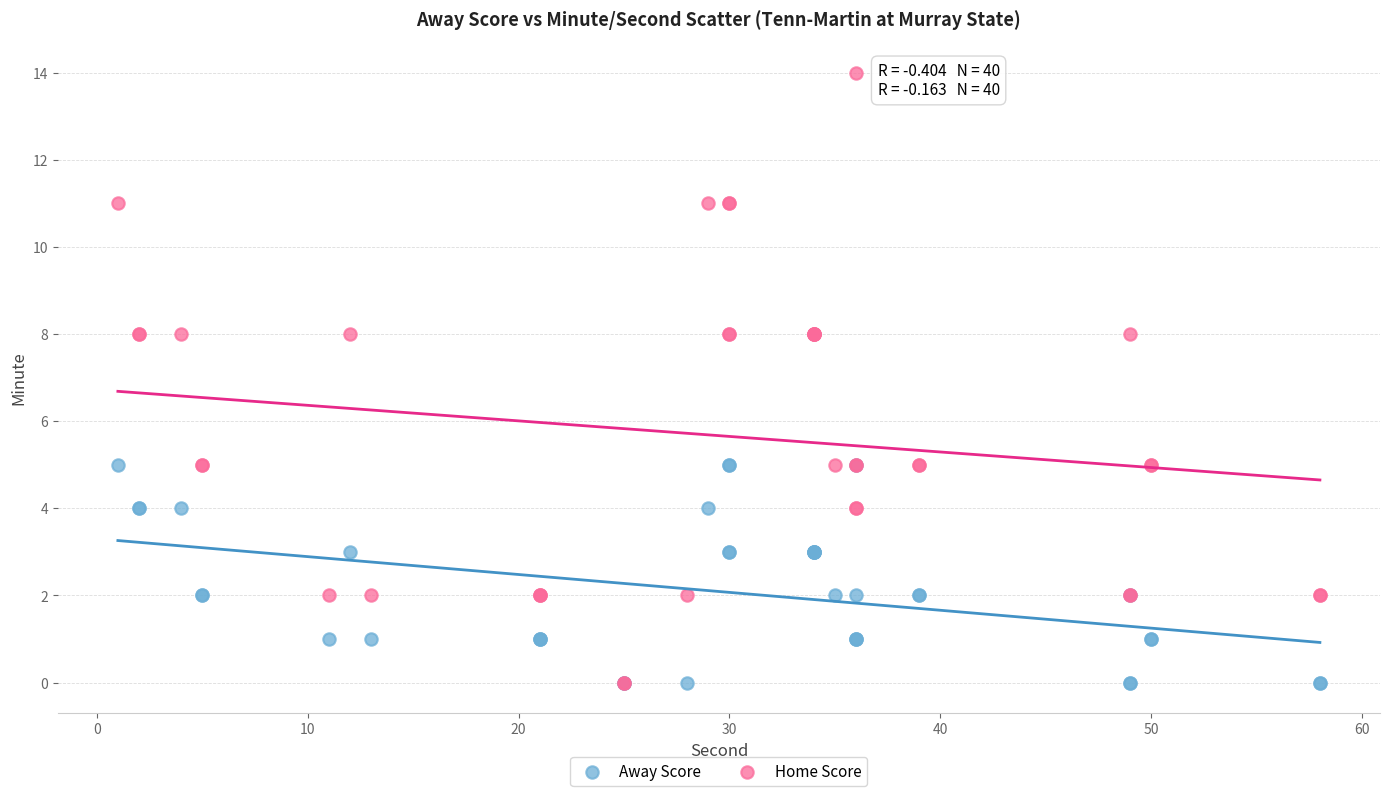

What are all the series names shown in the legend?

Away Score, Home Score